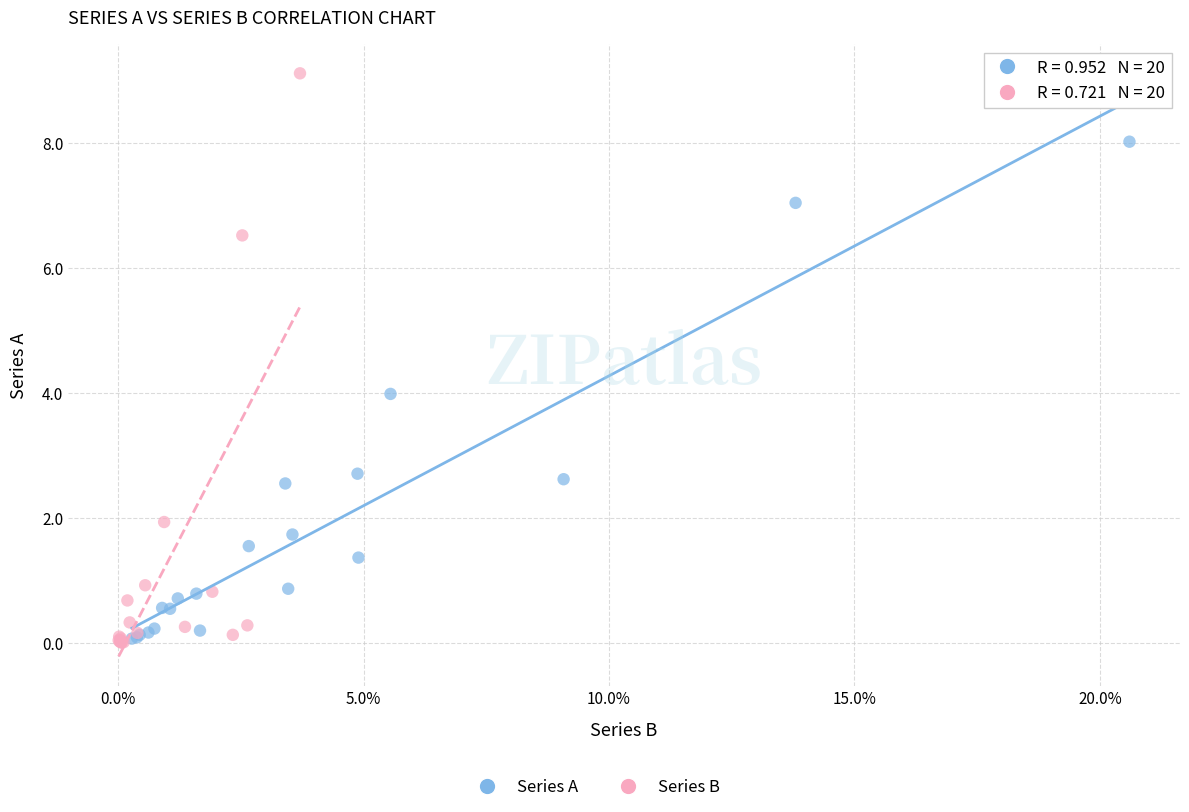

Which series contains the highest Y value?

Series B